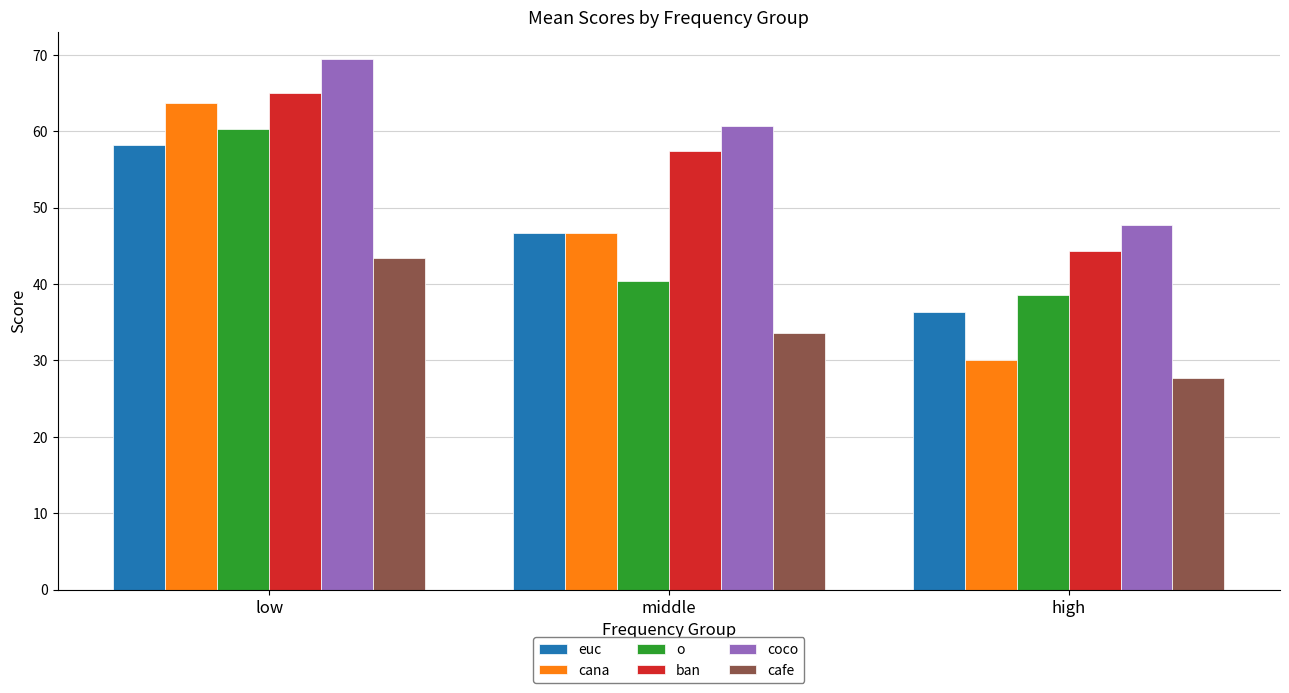

At which category does the chart reach its minimum across all series?

high